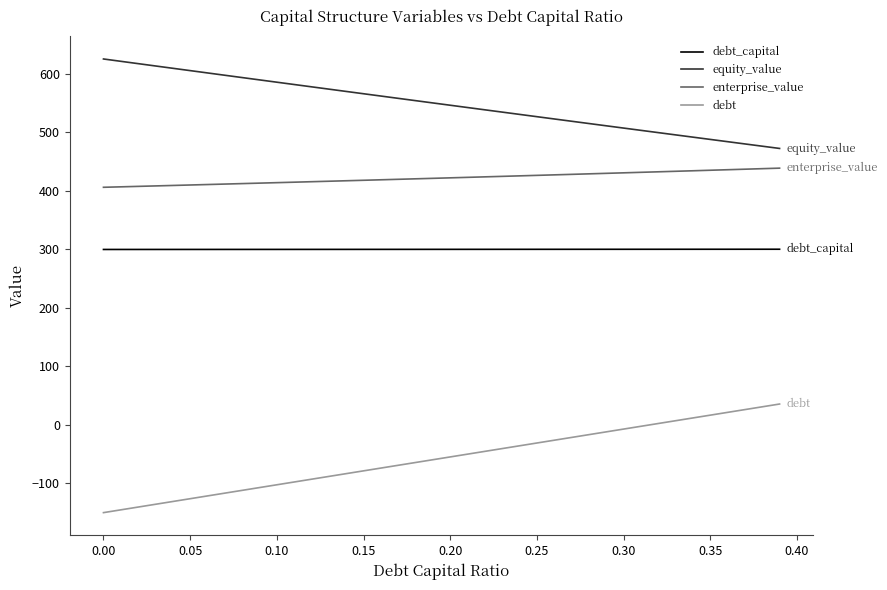

Which series has the largest total across all categories?

equity_value